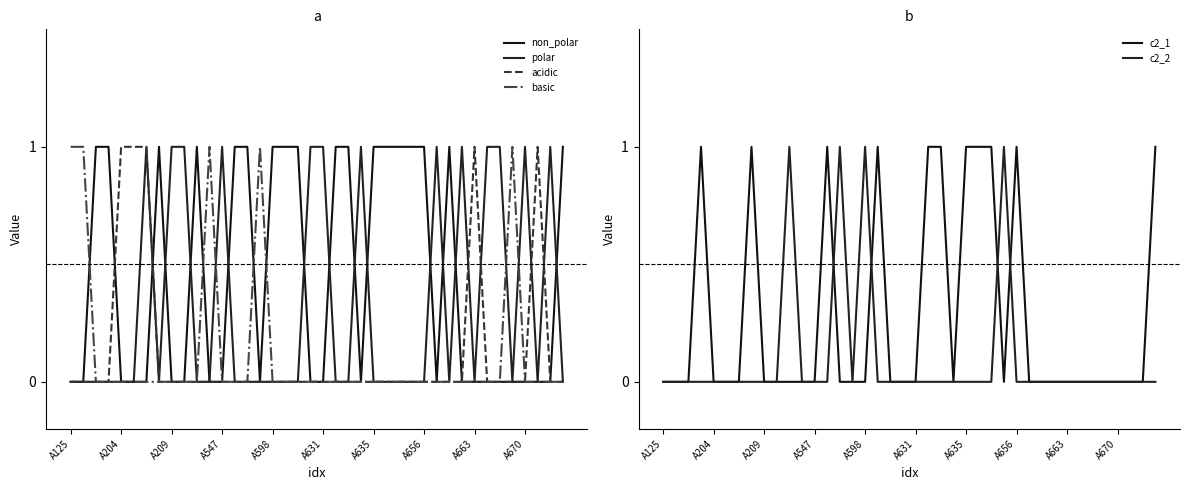

How many lines are shown in the chart?

6